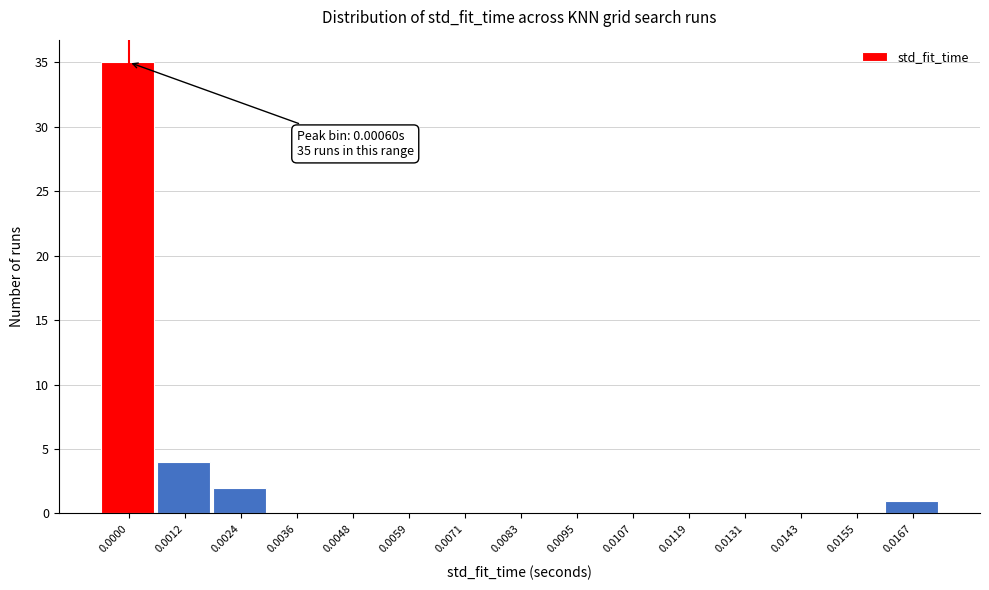

Reading left to right, transcribe all the data shown in this chart.

0.0000=35	0.0012=4	0.0024=2	0.0036=0	0.0048=0	0.0059=0	0.0071=0	0.0083=0	0.0095=0	0.0107=0	0.0119=0	0.0131=0	0.0143=0	0.0155=0	0.0167=1